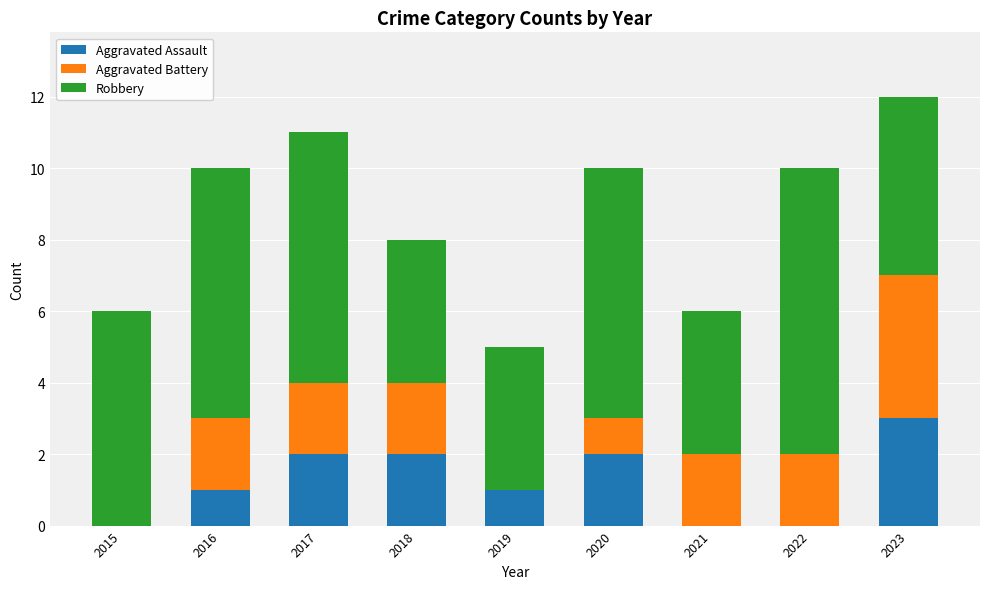

At which label does Aggravated Assault reach its peak?

2023